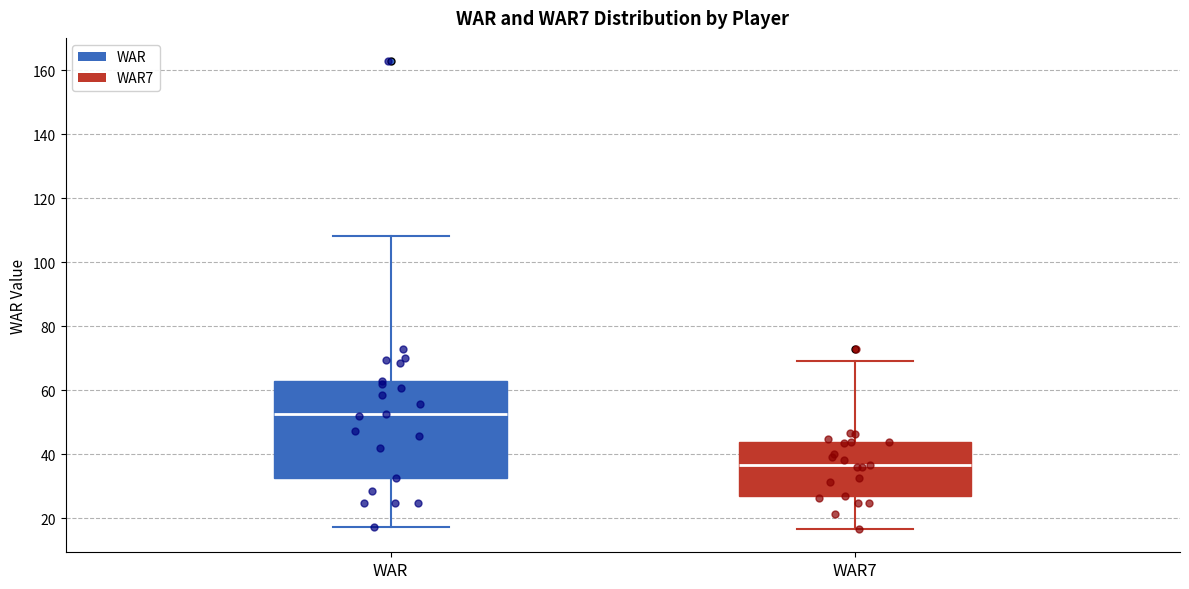

Reading left to right, transcribe this box plot: for each box, give where its median line is, the range the box spans, and where its two whiskers end, as read against the y-axis. The values are not printed on the chart, so give them approximately, as read against the axis.

WAR: median 52, box 32 to 62, whiskers 18 to 108
WAR7: median 36, box 26 to 44, whiskers 16 to 70